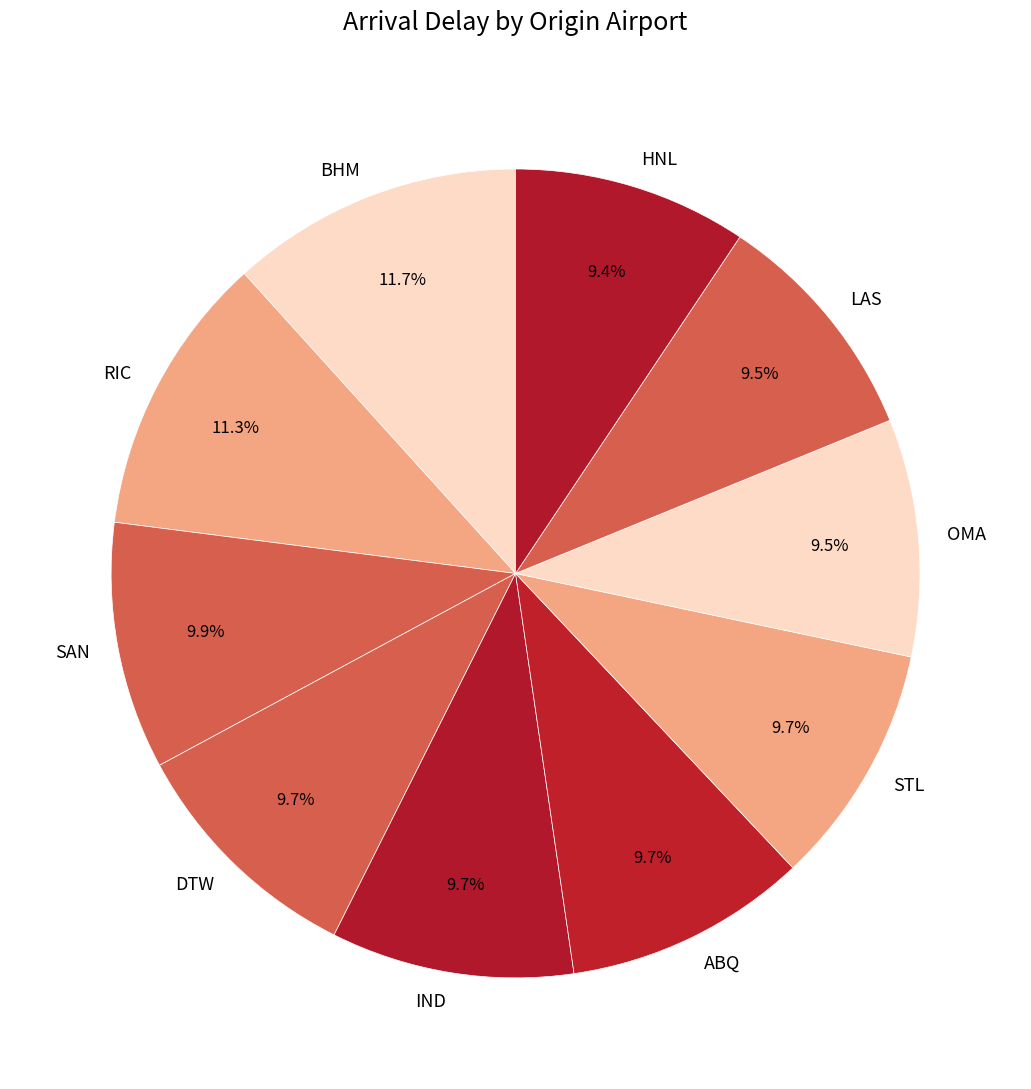

What is the ratio of the value at BHM to the value at RIC?

1.0